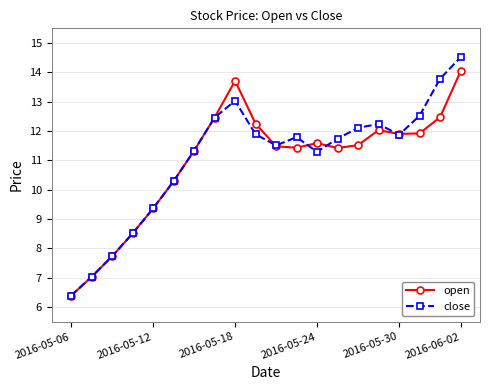

What is the value of the open point at the 18th from the left?

11.9